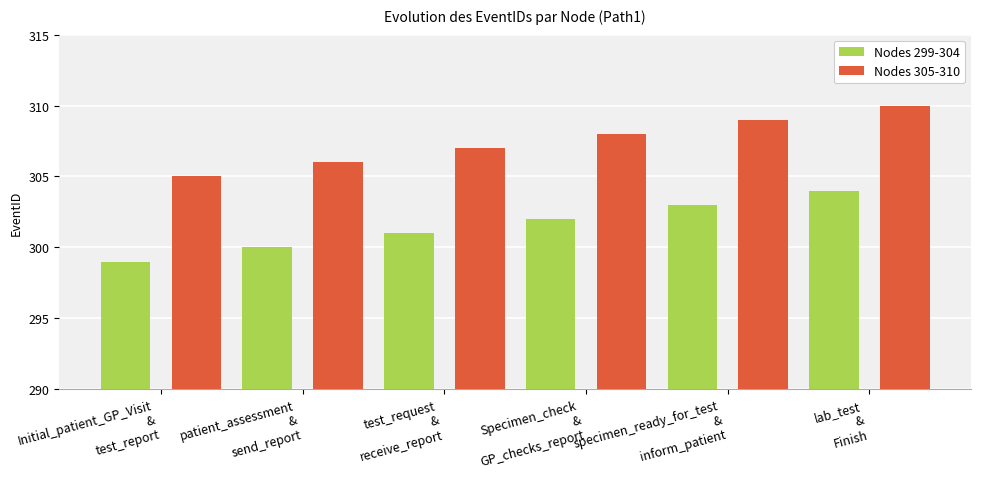

List the series in order of their peak value, highest first.

Nodes 305-310, Nodes 299-304